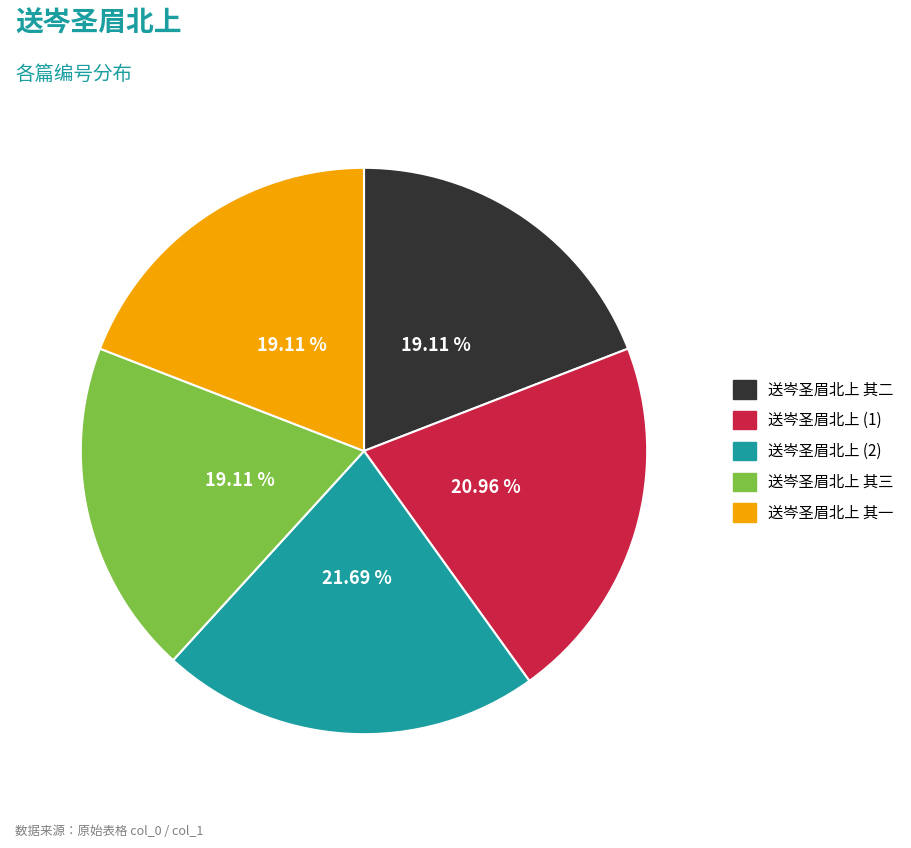

How many segments does this pie chart have?

5